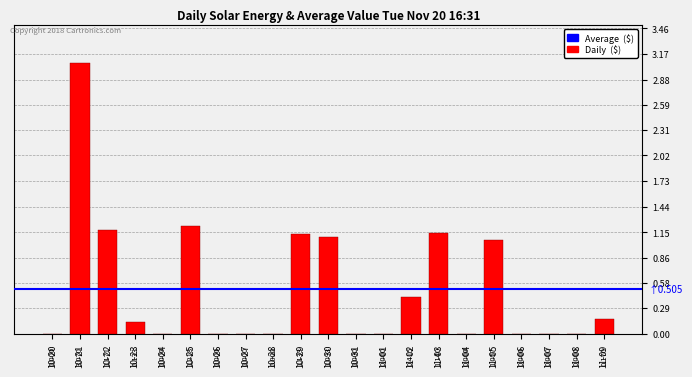

Are the bars grouped side by side (vs. stacked)?

No